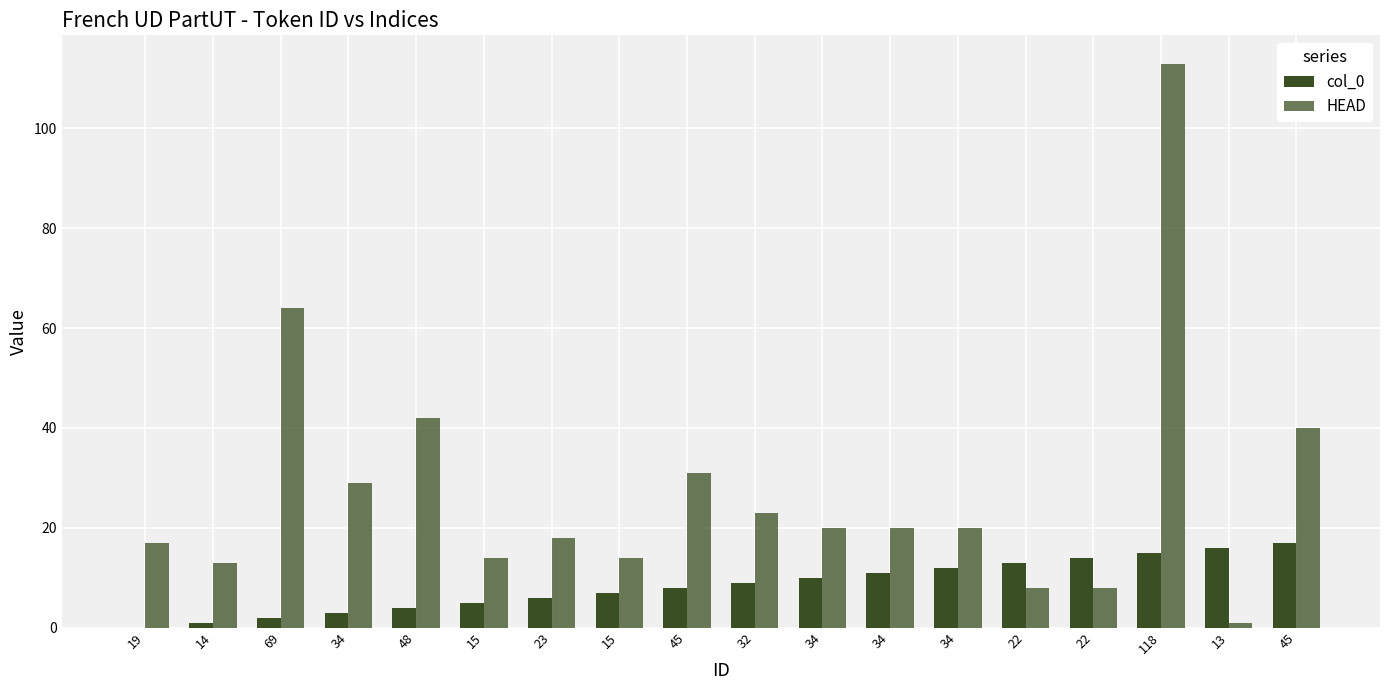

Are the bars grouped side by side (vs. stacked)?

Yes